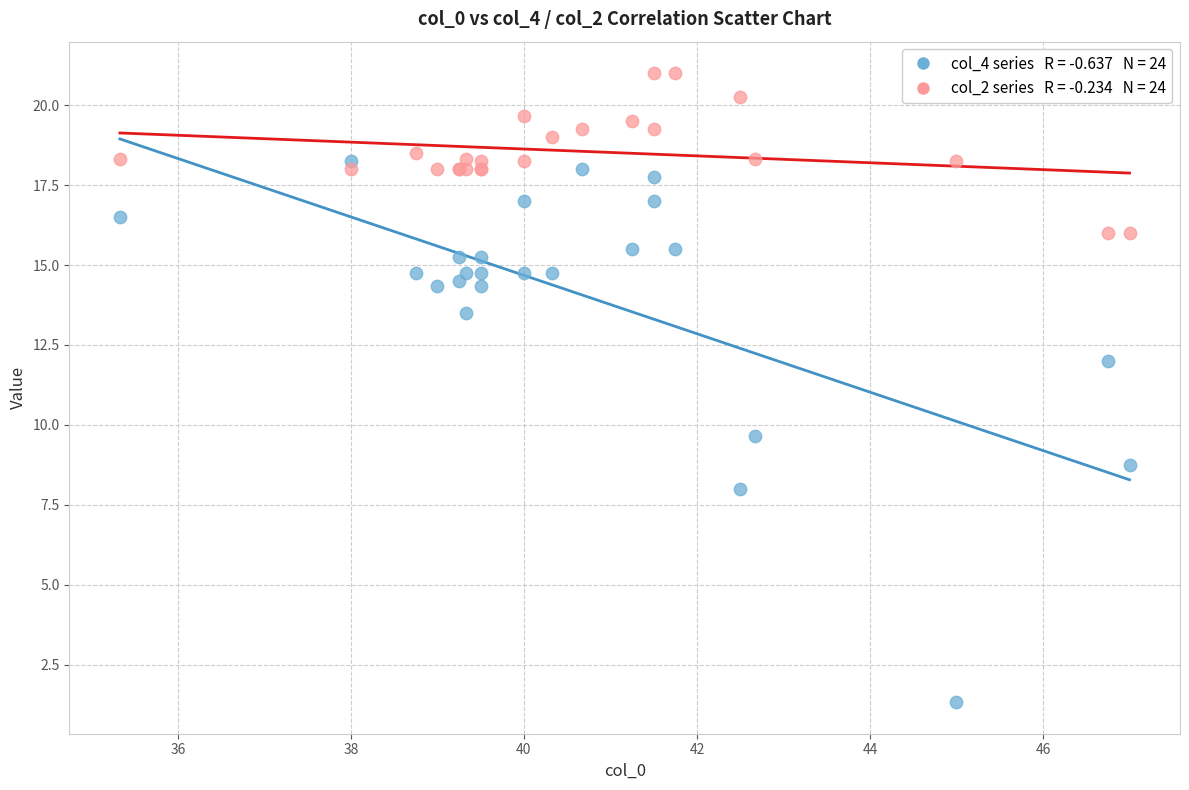

Across all series, what Y value is closest to 11?

12.0